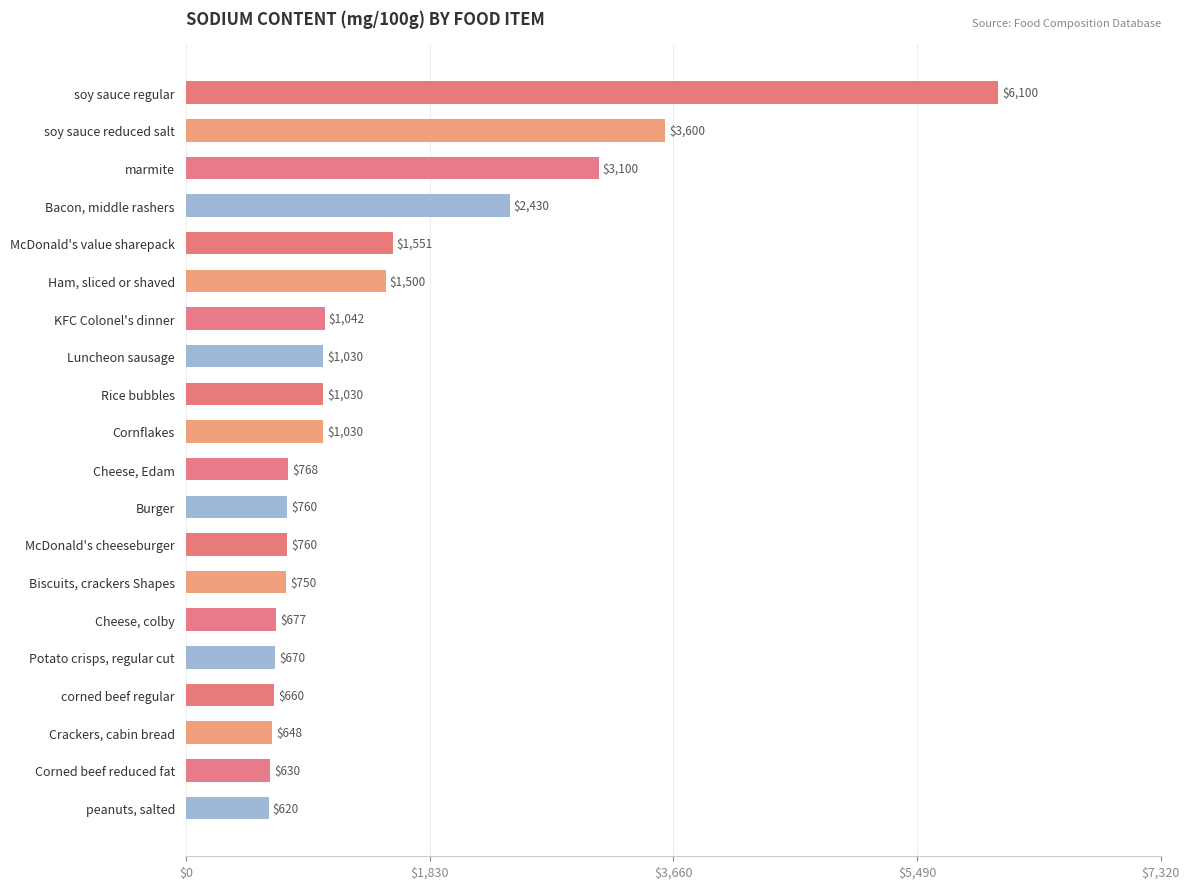

At which label is the value closest to 3360?

soy sauce reduced salt